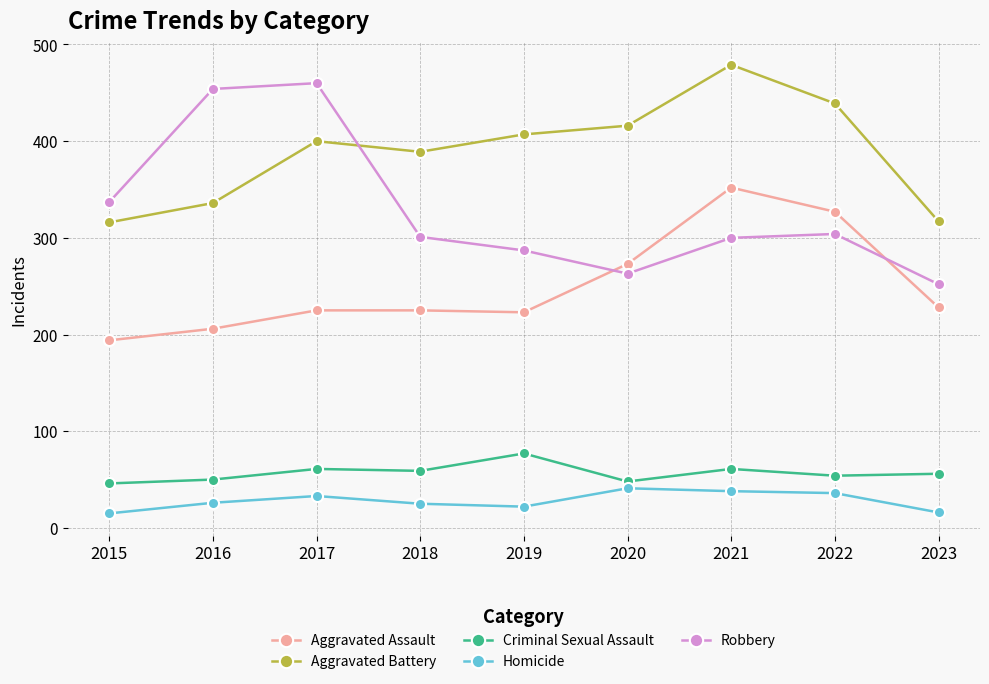

What is the highest value of the Aggravated Battery series?

479